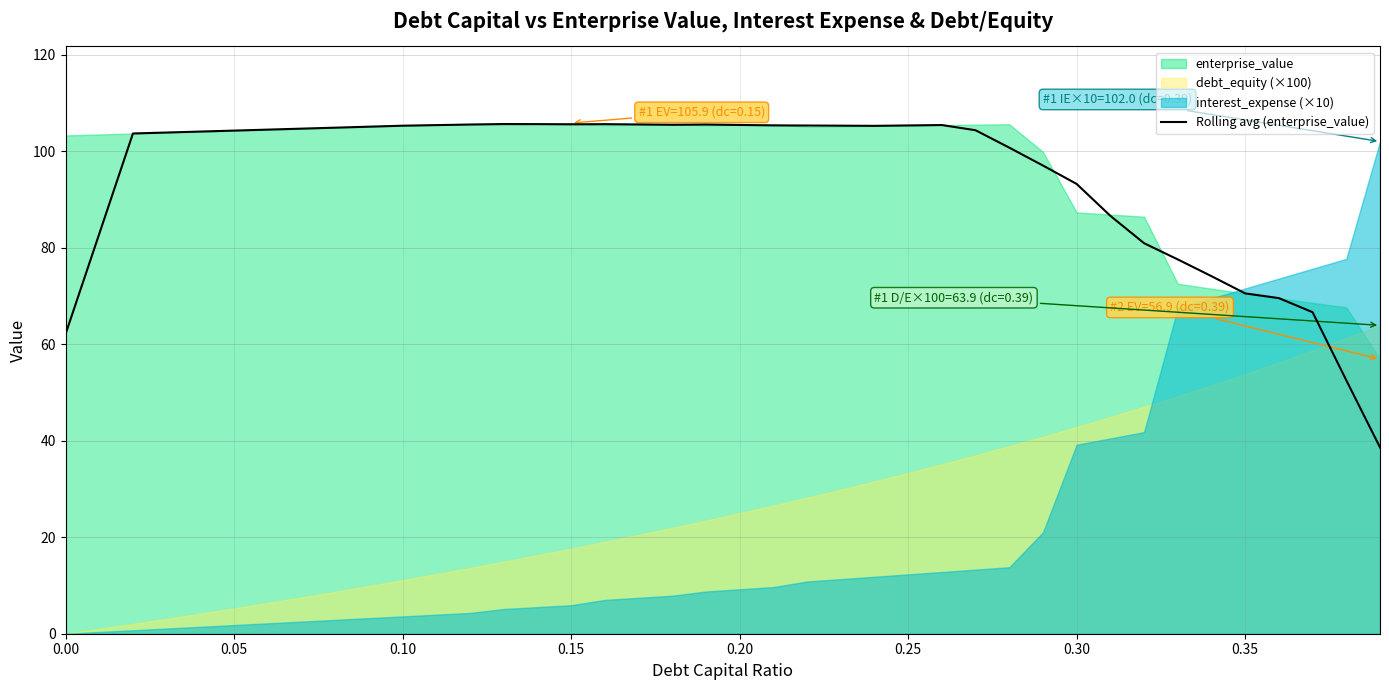

What is the maximum value for Rolling avg (enterprise_value)?

105.7